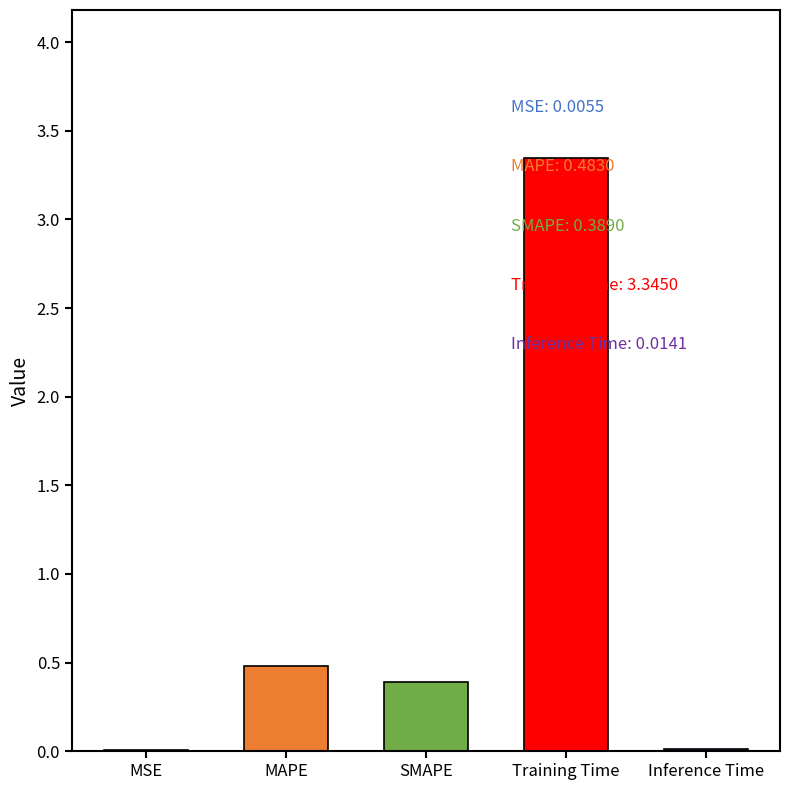

What is the sum of the values at SMAPE and MSE?

0.4